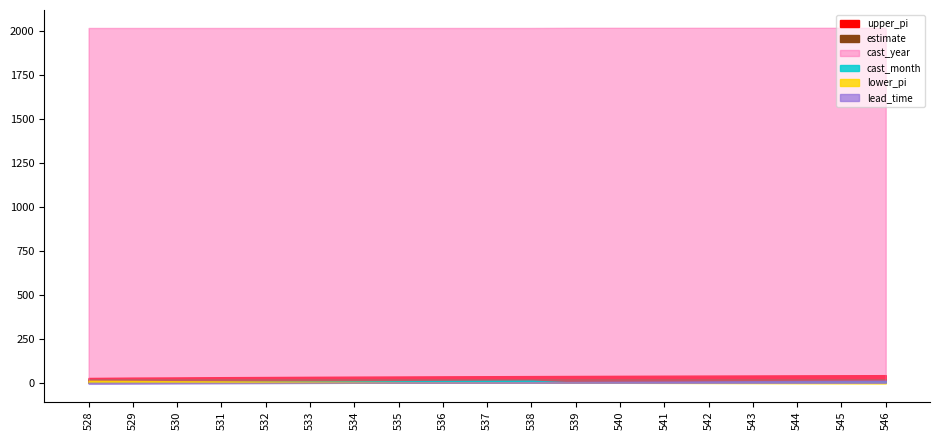

True or false: estimate and lead_time intersect in this chart.

False